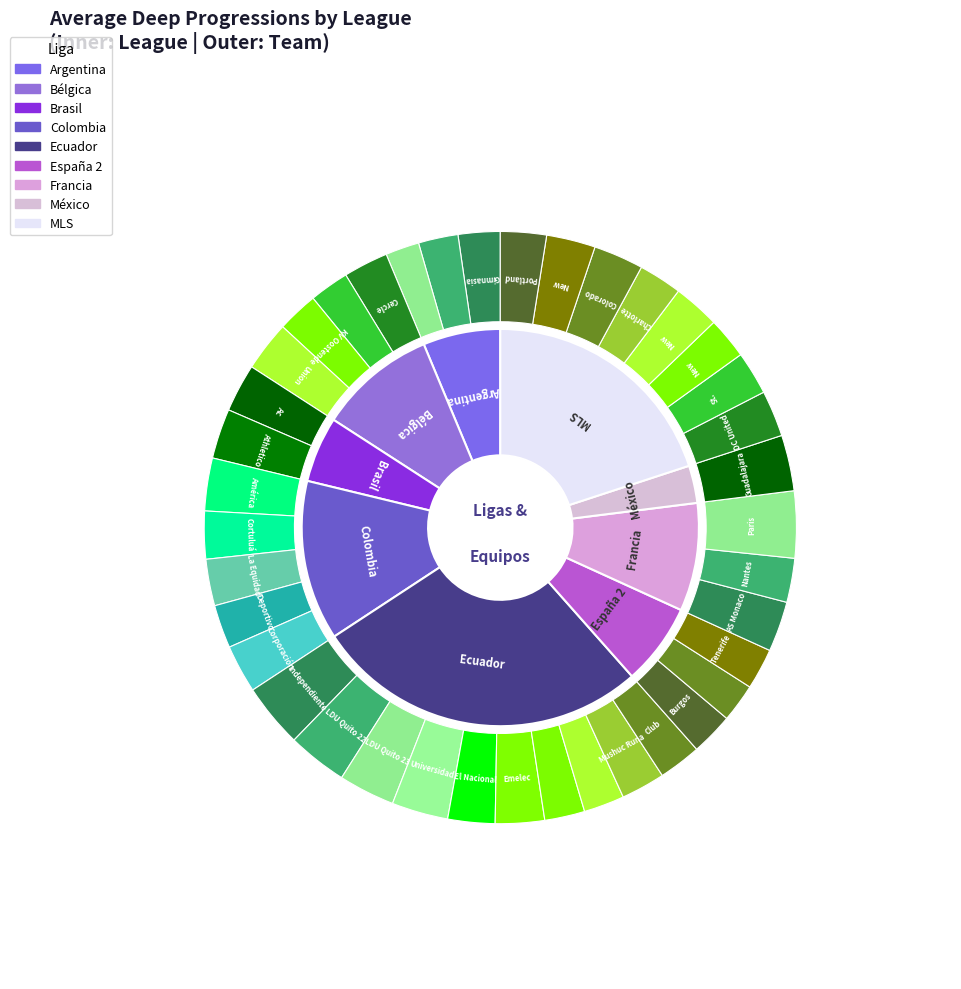

Is there any slice that represents more than half of the pie?

No